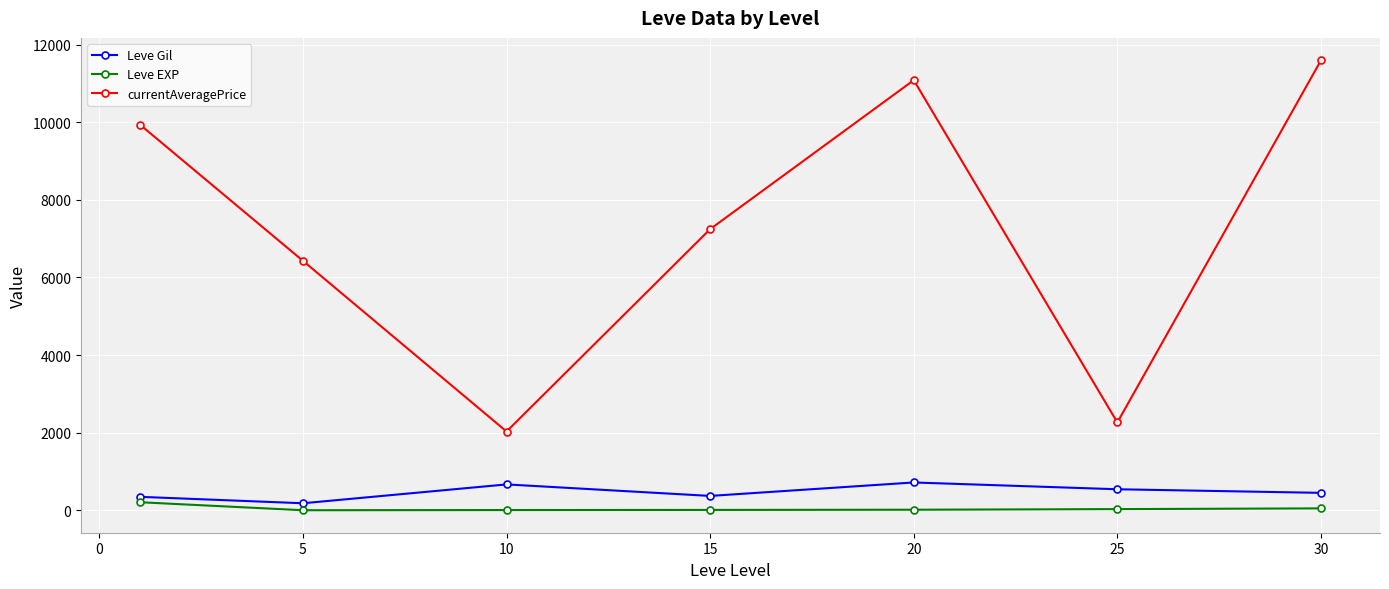

What is the average value of the Leve EXP series?

48.9